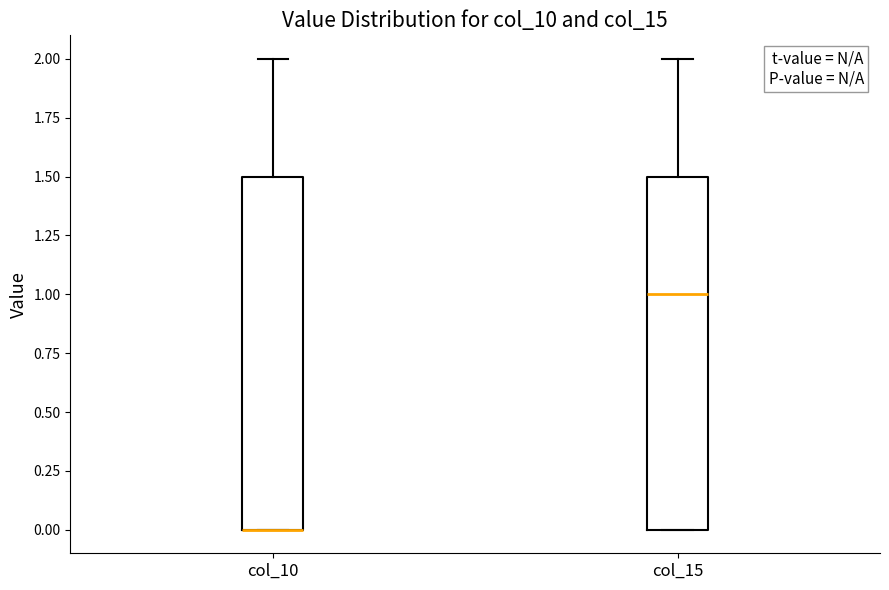

Where is the lower edge of the box for col_15 on the y-axis? The values are not printed on the chart, so give them approximately, as read against the axis.

0.0